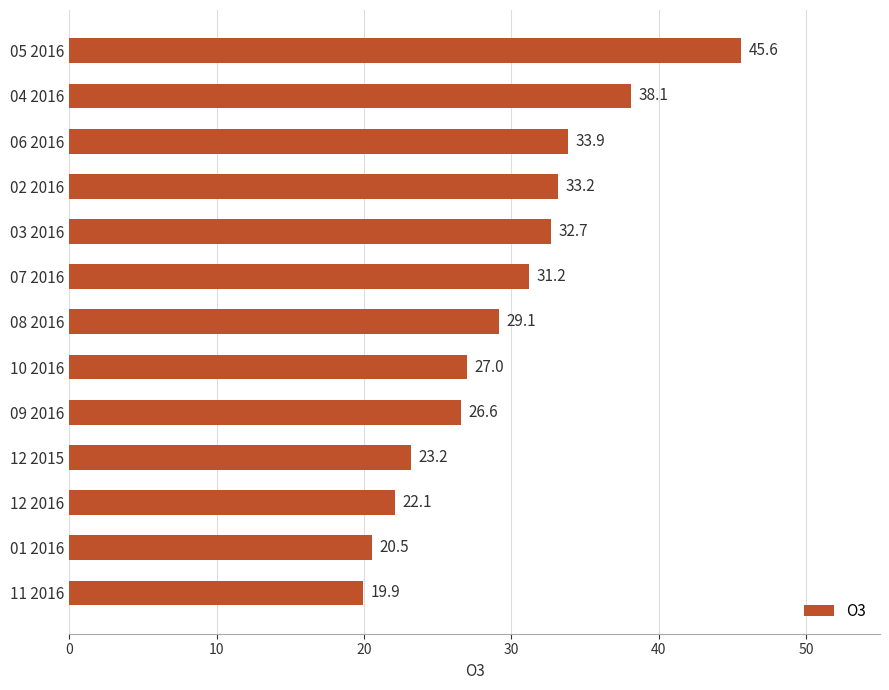

Reading bottom to top, what are all the values shown in this chart?

19.9	20.5	22.1	23.2	26.6	27.0	29.1	31.2	32.7	33.2	33.9	38.1	45.6